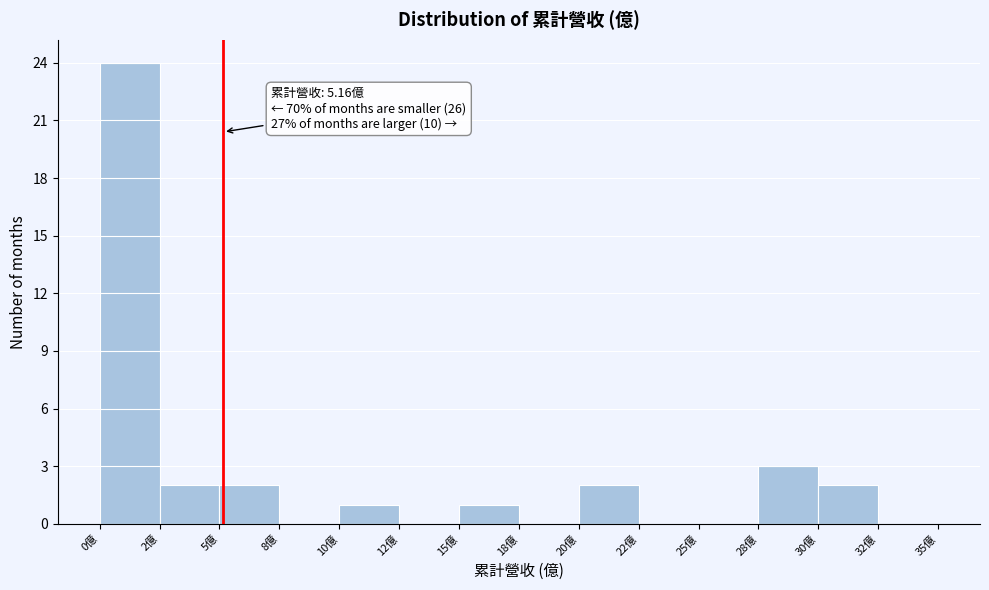

Reading left to right, what are all the values shown in this chart?

0億=24	2億=2	5億=2	8億=0	10億=1	12億=0	15億=1	18億=0	20億=2	22億=0	25億=0	28億=3	30億=2	32億=0